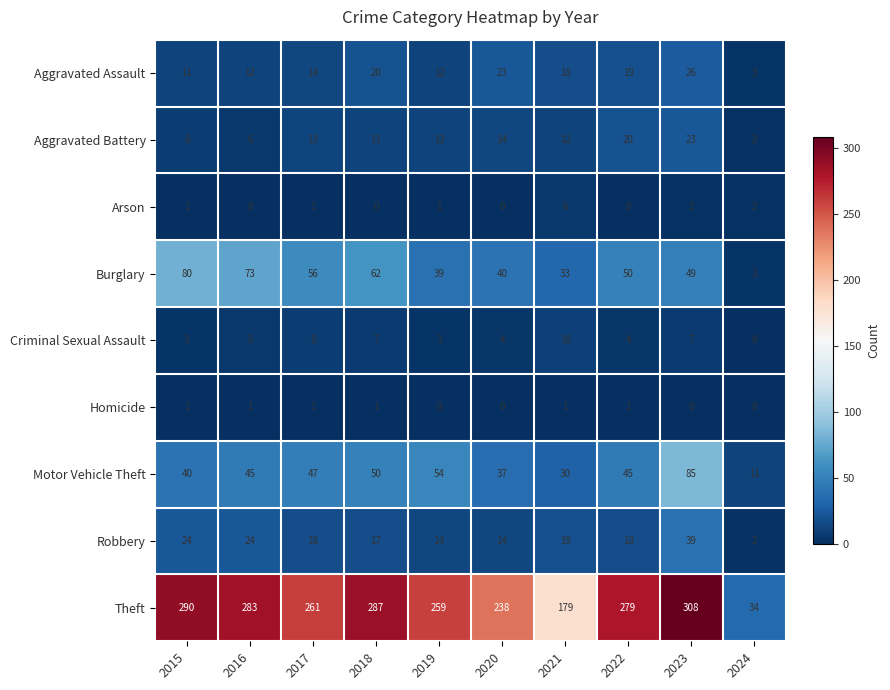

What is the maximum value shown in the chart?

308